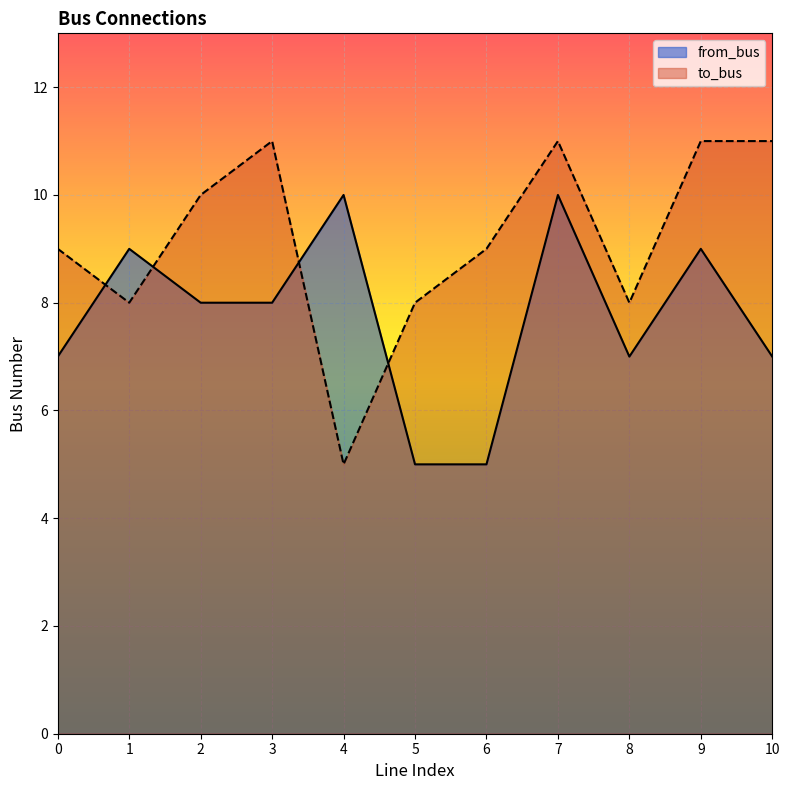

List the series in order of their peak value, lowest first.

from_bus, to_bus